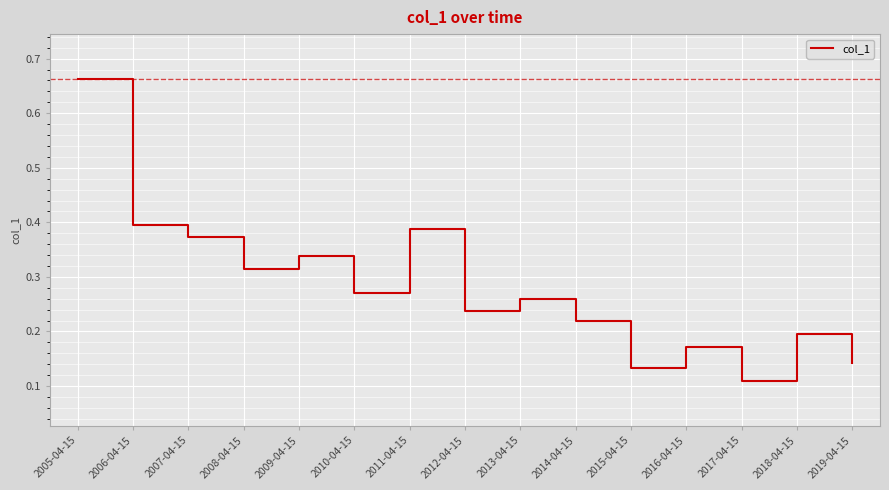

How many interior local valleys (lower than both neighbors) does the data have?

5